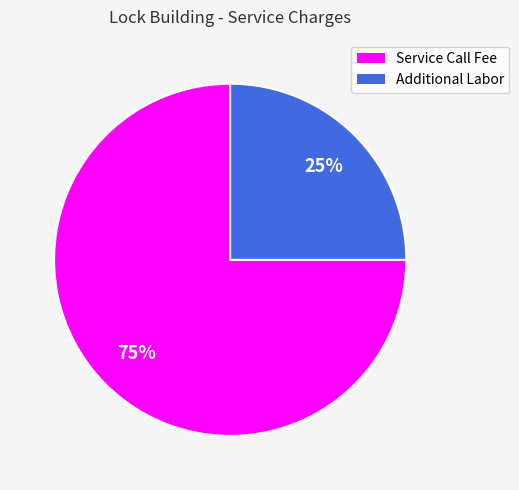

Combined, do Service Call Fee and Additional Labor account for over 50%?

Yes